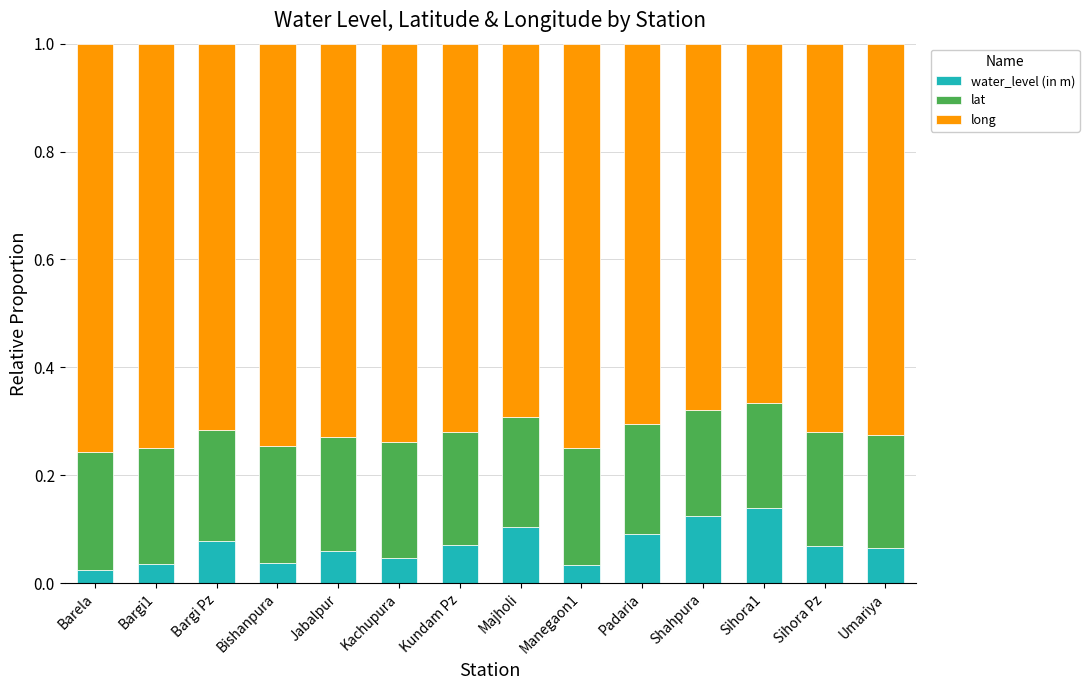

Count the water_level (in m) values in the range 0 to 1.

14